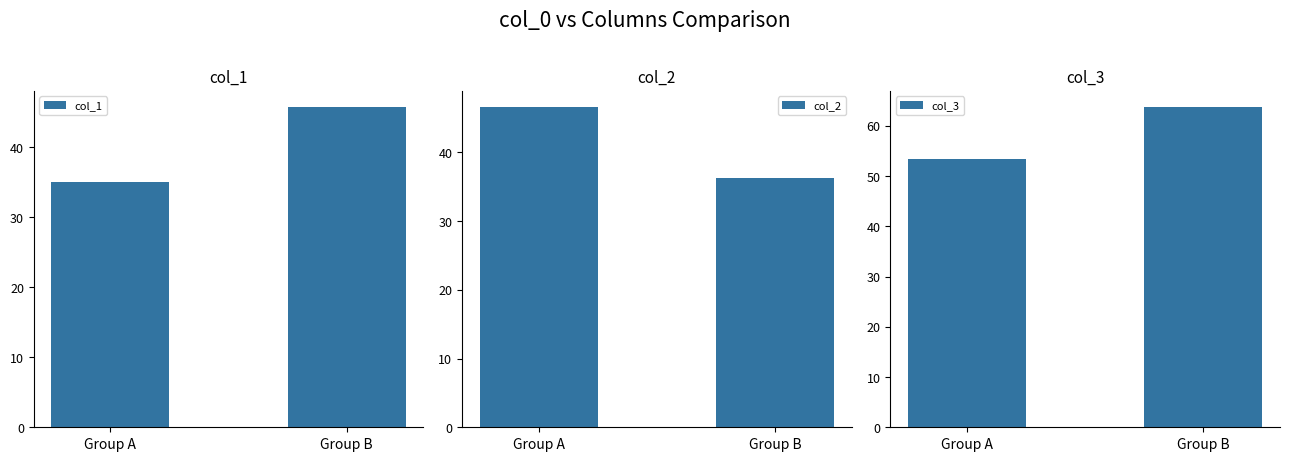

At which label is col_1 closest to 40?

Group A